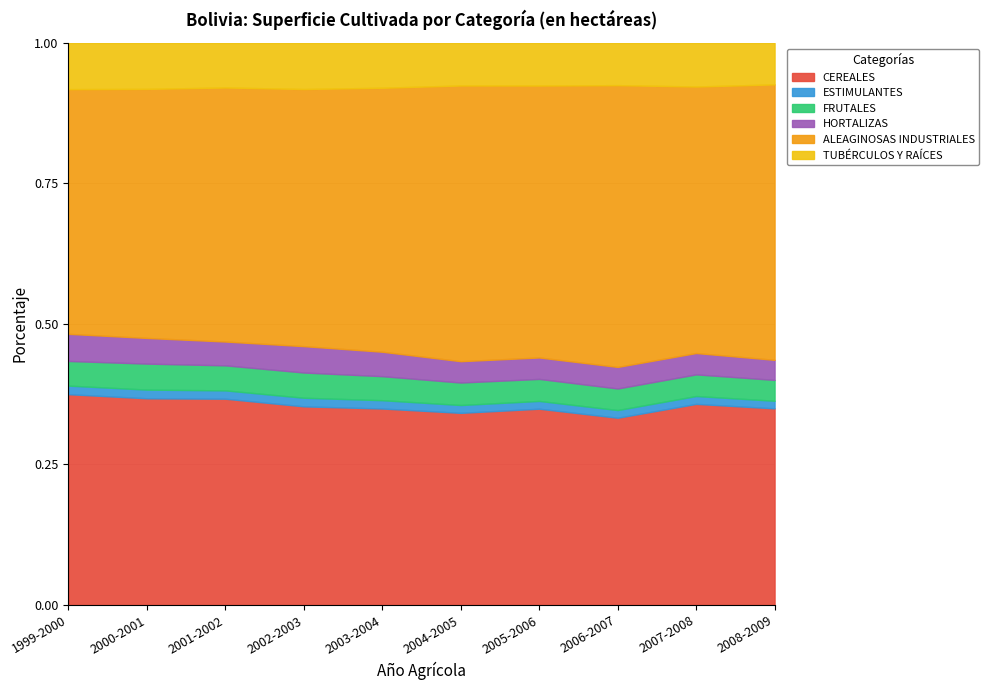

How many interior local peaks does the ALEAGINOSAS INDUSTRIALES series have?

1